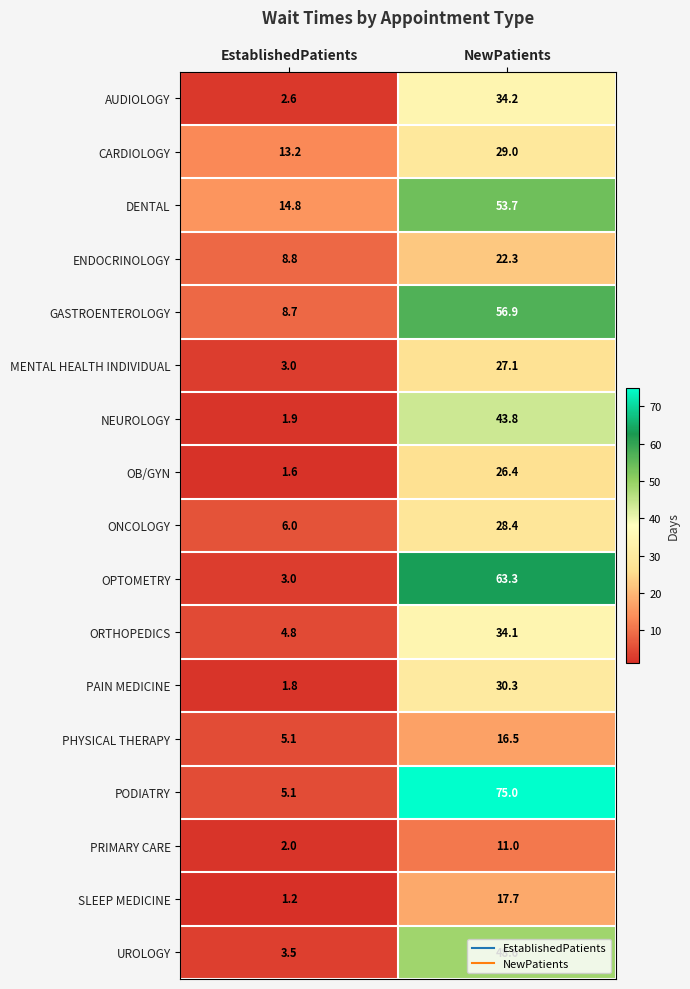

True or false: ORTHOPEDICS has a value of 60.3 at NewPatients.

False